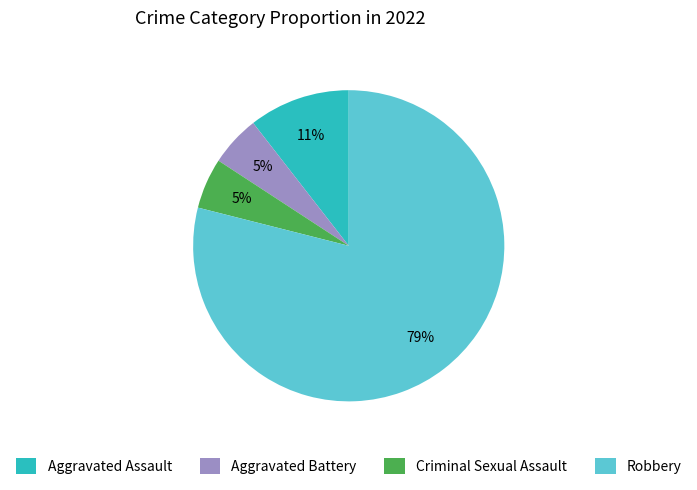

How many slices are in this pie chart?

4